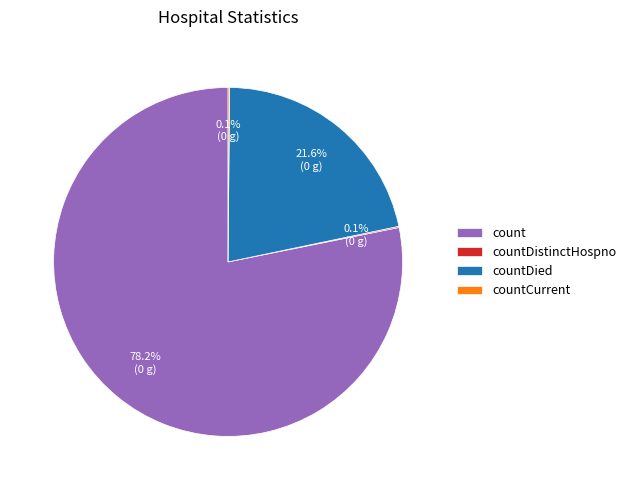

Which slice is the largest?

count